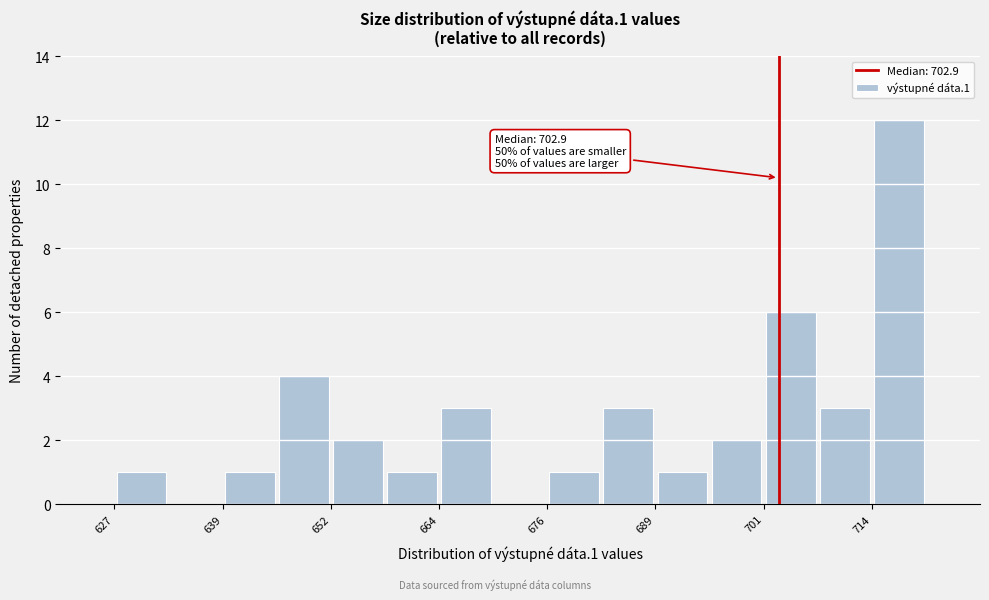

Read against the x-axis, roughly where is the centre of the tallest bar?

716